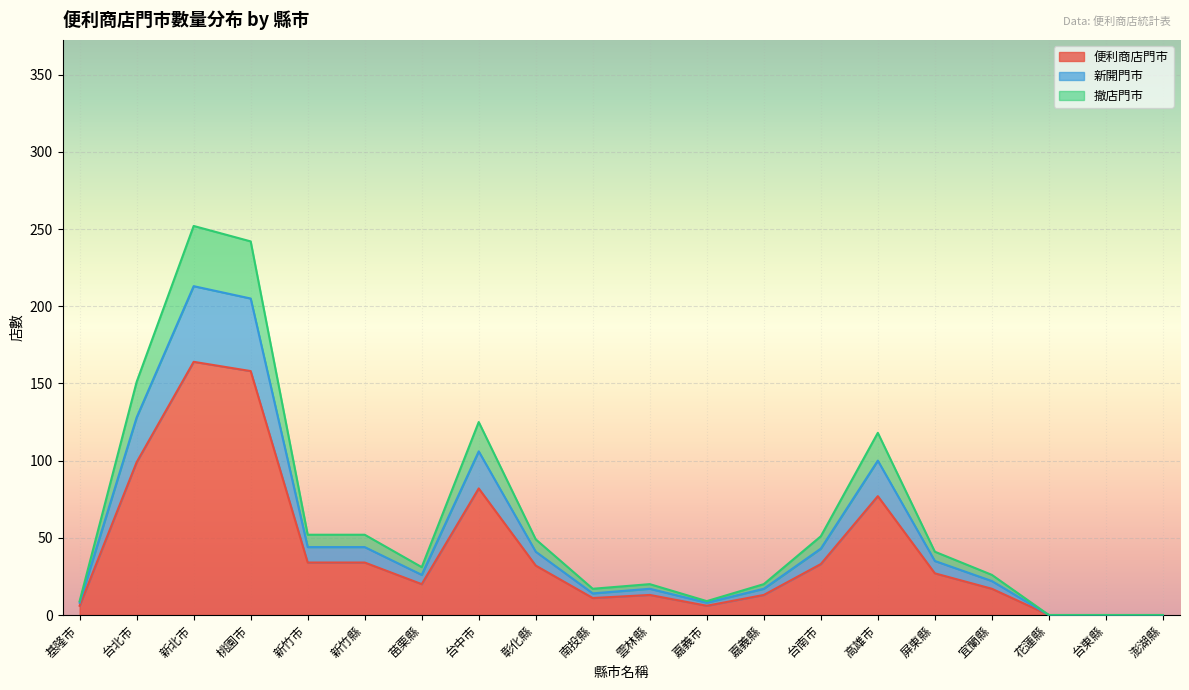

What is the total value across all series at 基隆市?

9